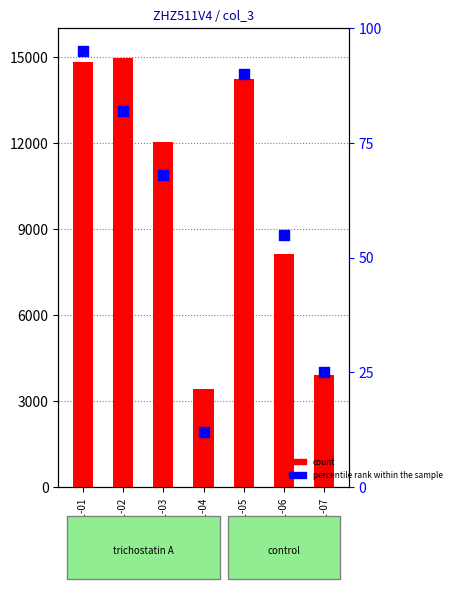

What are all the series names shown in the legend?

count, percentile rank within the sample